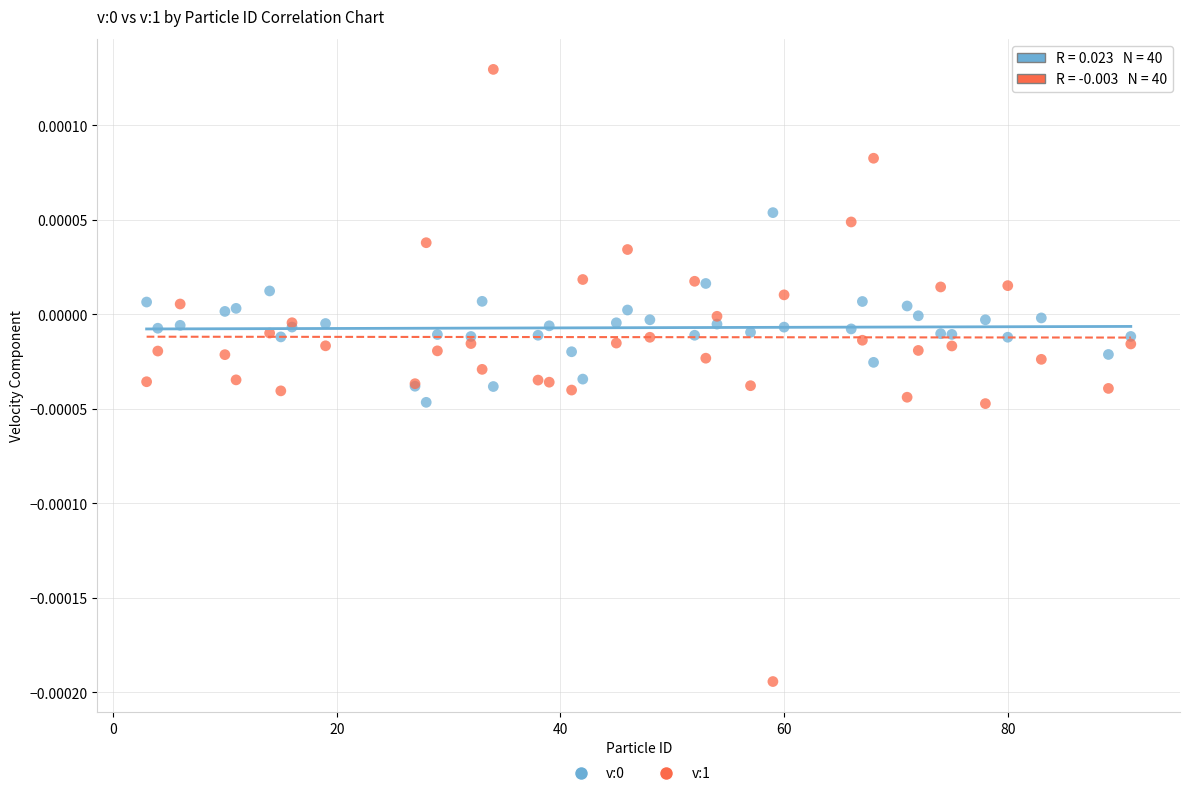

Which series has the largest Y range (max minus min)?

v:1